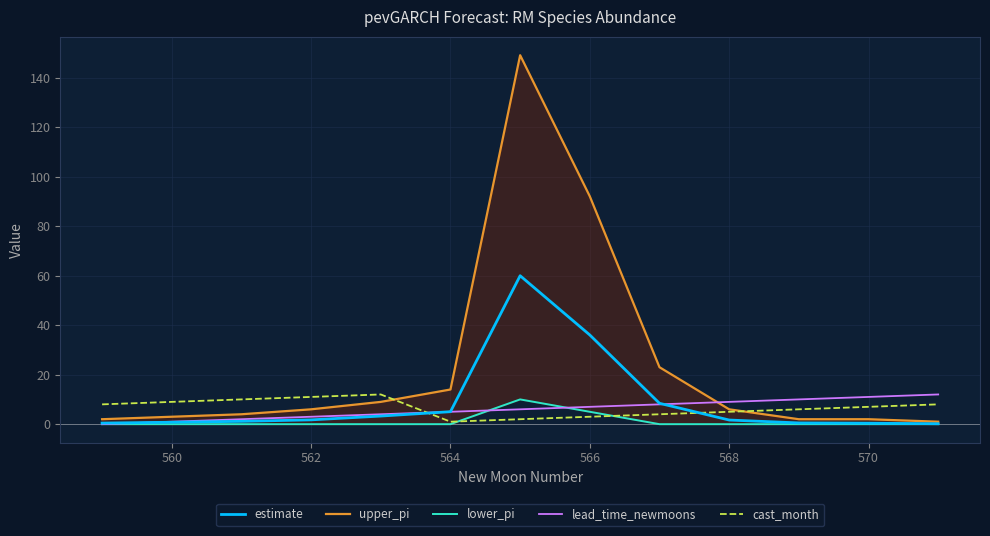

Where is estimate nearest to the value 30?

566